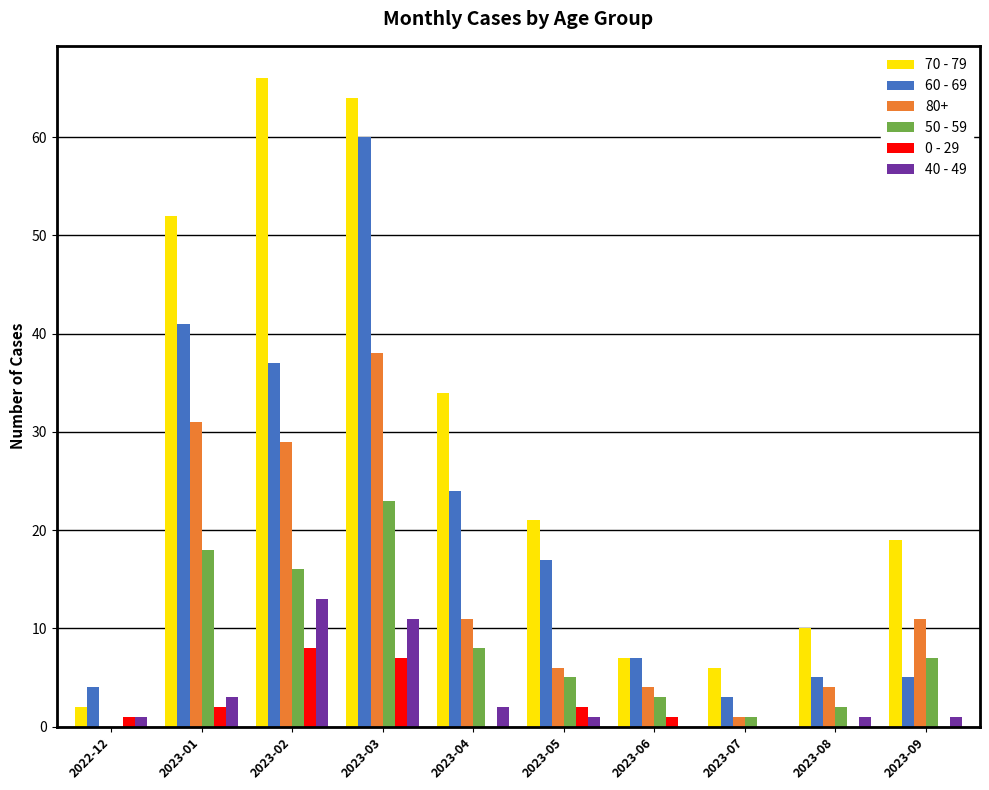

The 50 - 59 series shows 5 at 2023-05. True or false?

True